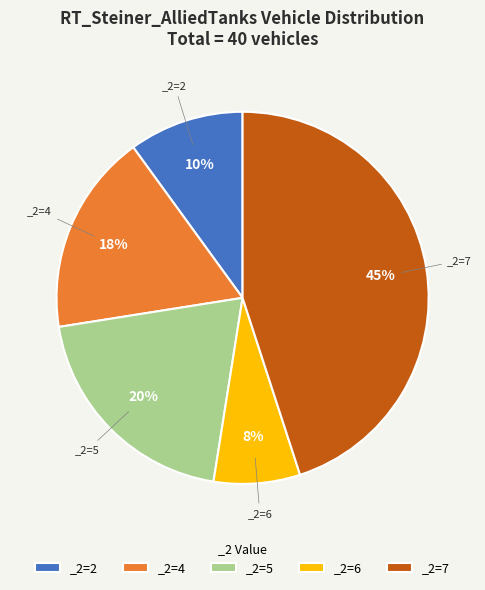

To the nearest percent, what is the average slice percentage?

20%